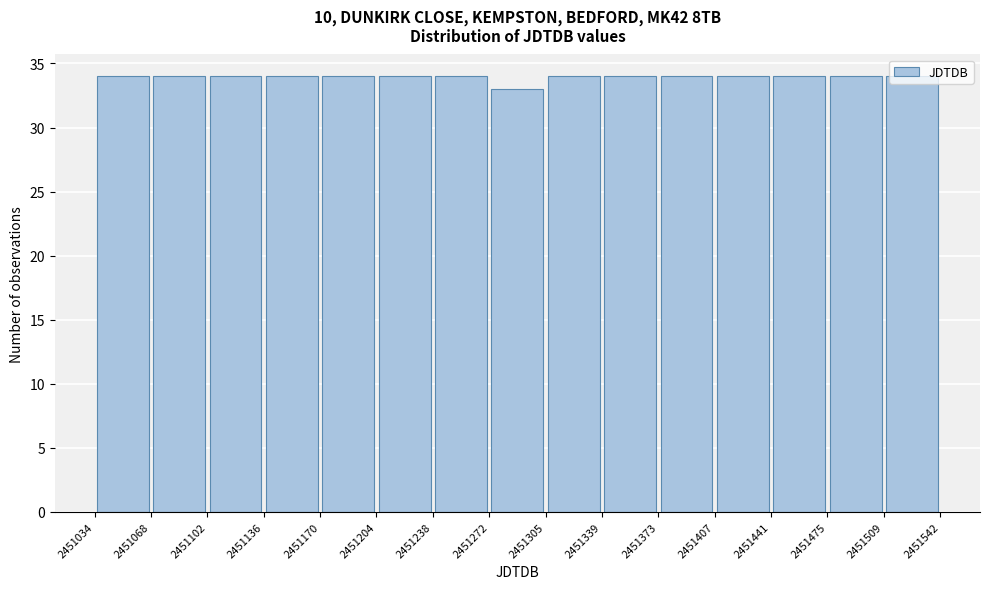

Reading left to right, transcribe this chart: for each bar, give the range it covers on the x-axis and its height. The values are not printed on the chart, so give them approximately, as read against the axis.

2451034 to 2451068: 34
2451068 to 2451102: 34
2451102 to 2451136: 34
2451136 to 2451170: 34
2451170 to 2451204: 34
2451204 to 2451238: 34
2451238 to 2451272: 34
2451272 to 2451305: 33
2451305 to 2451339: 34
2451339 to 2451373: 34
2451373 to 2451407: 34
2451407 to 2451441: 34
2451441 to 2451475: 34
2451475 to 2451509: 34
2451509 to 2451542: 34